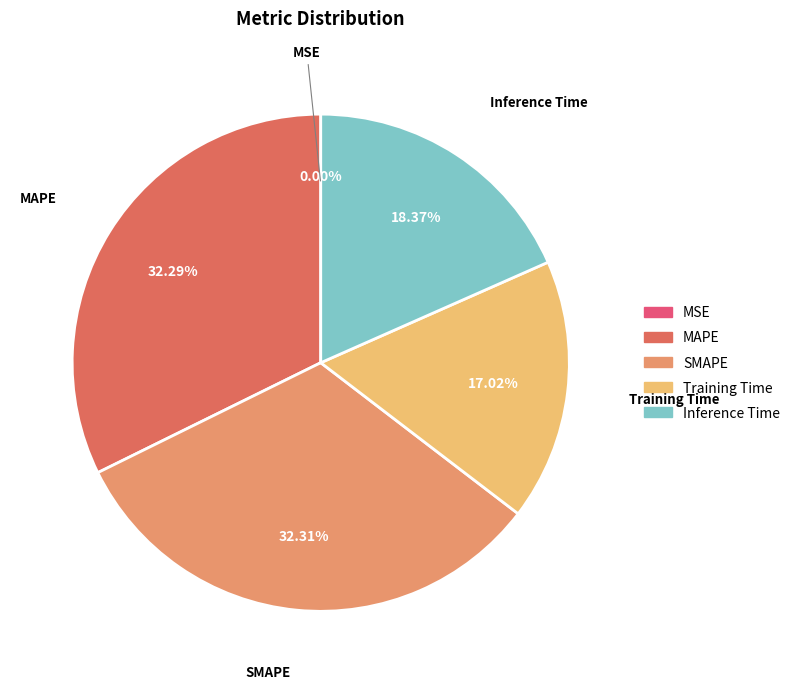

Between Inference Time and MAPE, which is larger?

MAPE